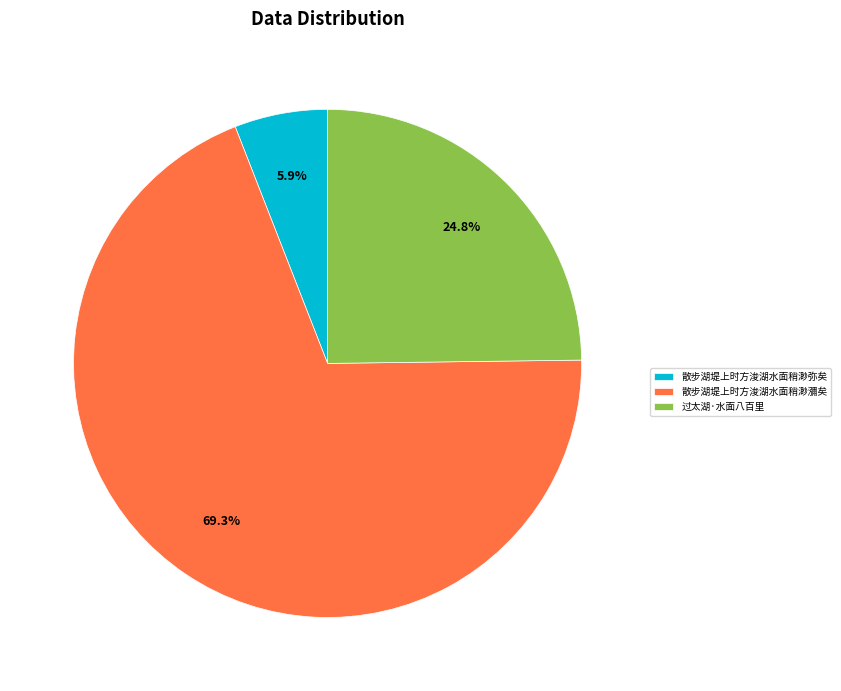

What is the total percentage of 过太湖·水面八百里 and 散步湖堤上时方浚湖水面稍渺瀰矣?

94.1%